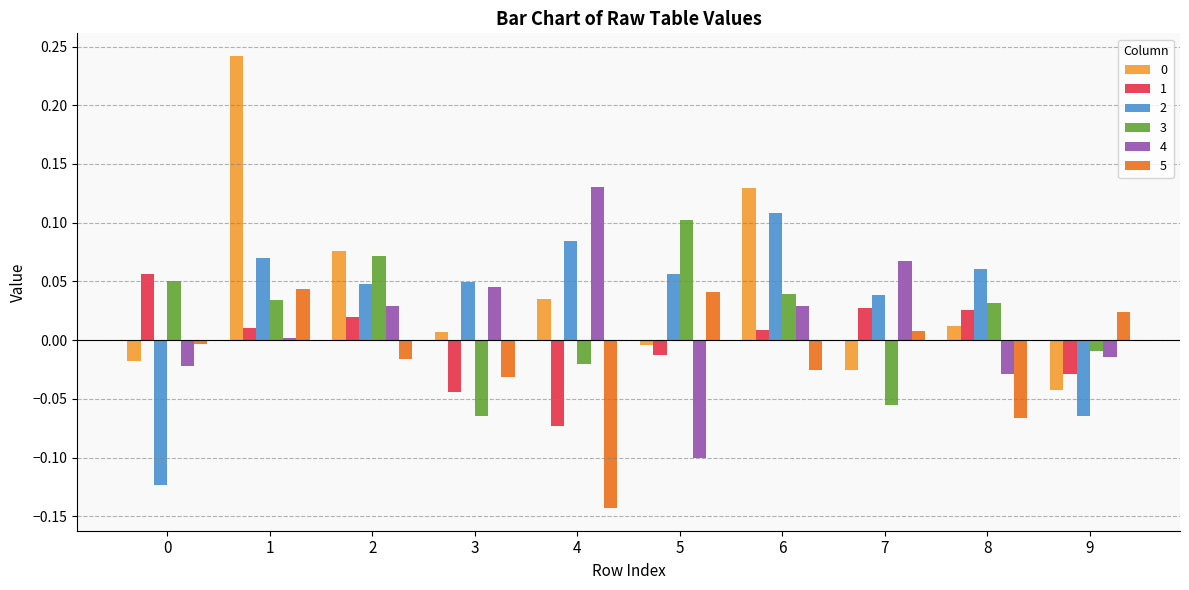

Are the bars horizontal?

No